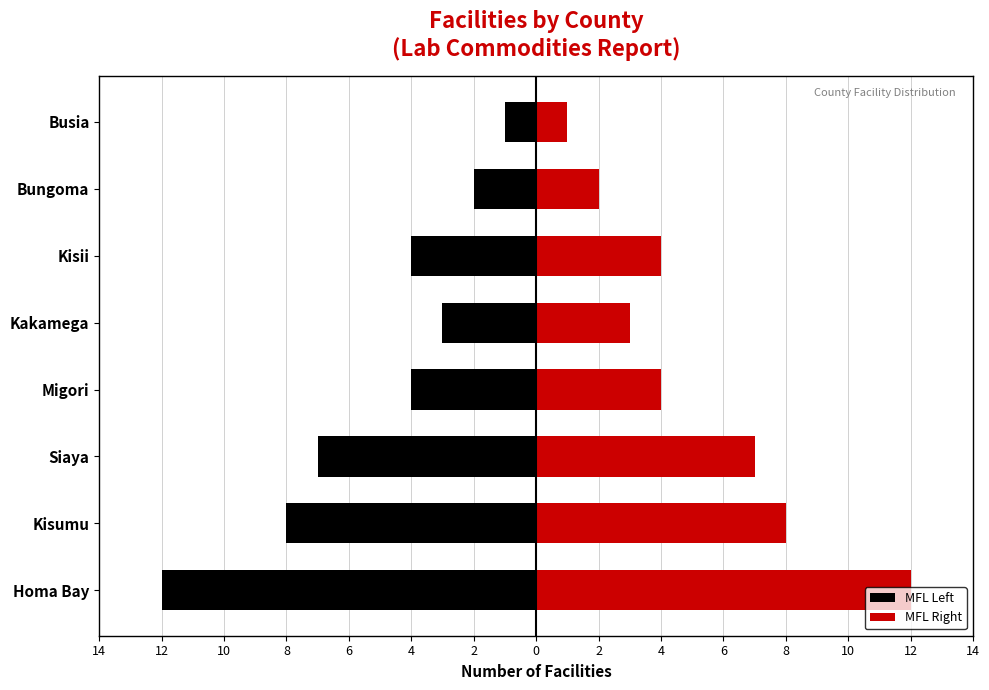

What are all the series names shown in the legend?

MFL Left, MFL Right